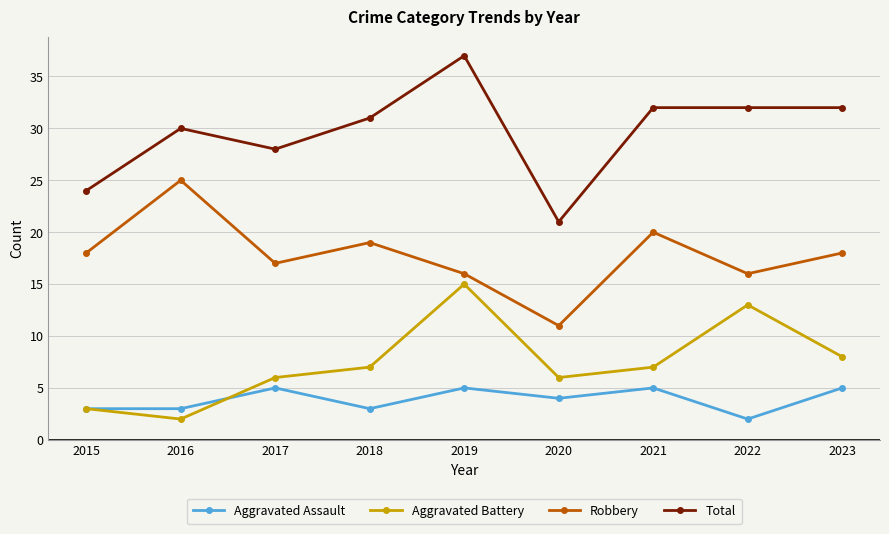

Which category has the highest value in the Total series?

2019